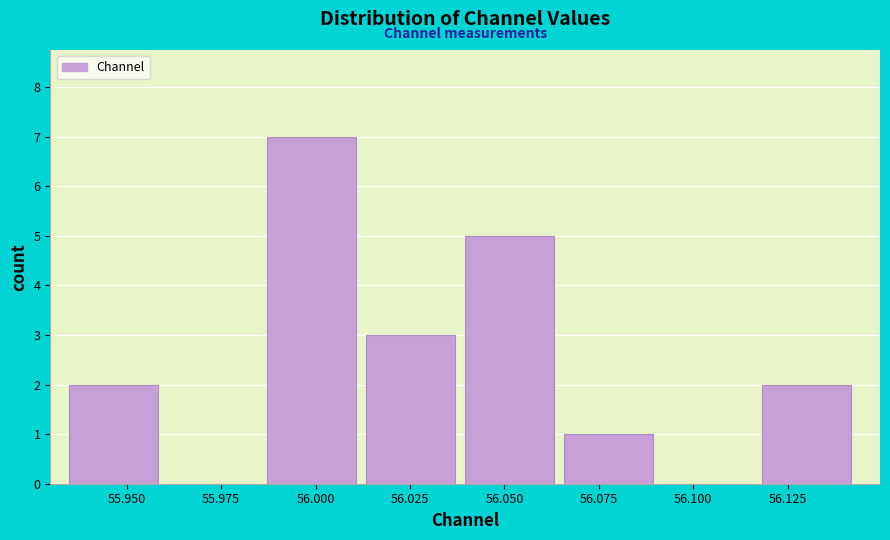

Reading left to right, list every bar in this chart as the range it spans on the x-axis followed by its height. Neither the bar edges nor the heights are printed on the chart, so give them approximately, as read against the axes.

55.935 to 55.960: 2
55.960 to 55.985: 0
55.985 to 56.015: 7
56.015 to 56.040: 3
56.040 to 56.065: 5
56.065 to 56.090: 1
56.090 to 56.120: 0
56.120 to 56.145: 2